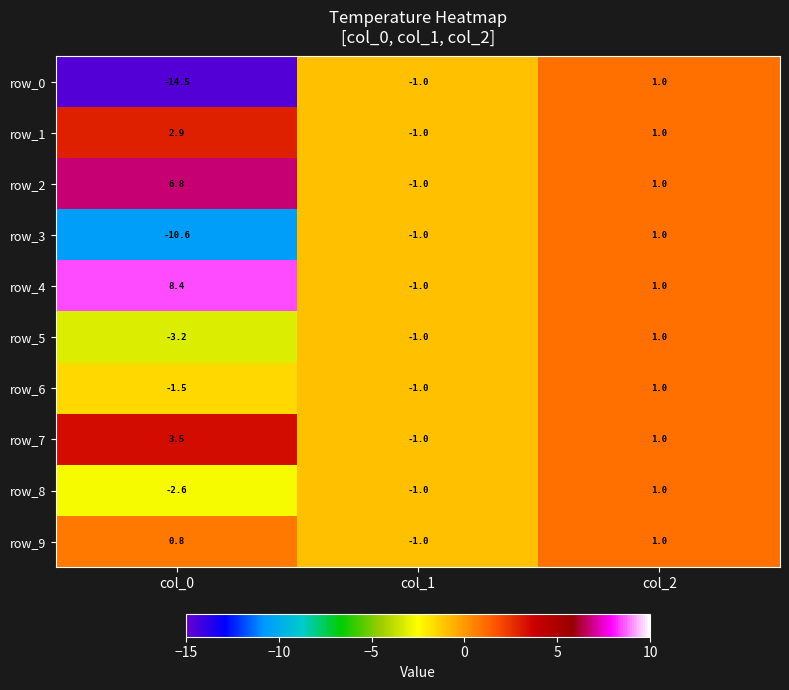

How many row_6 values are between -1 and 1?

2